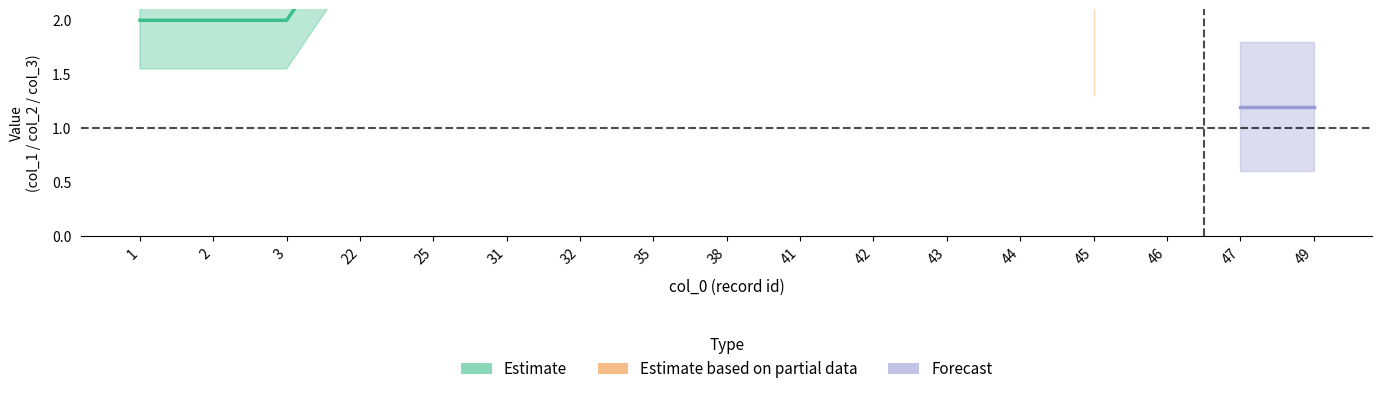

True or false: Estimate based on partial data and Estimate intersect in this chart.

False